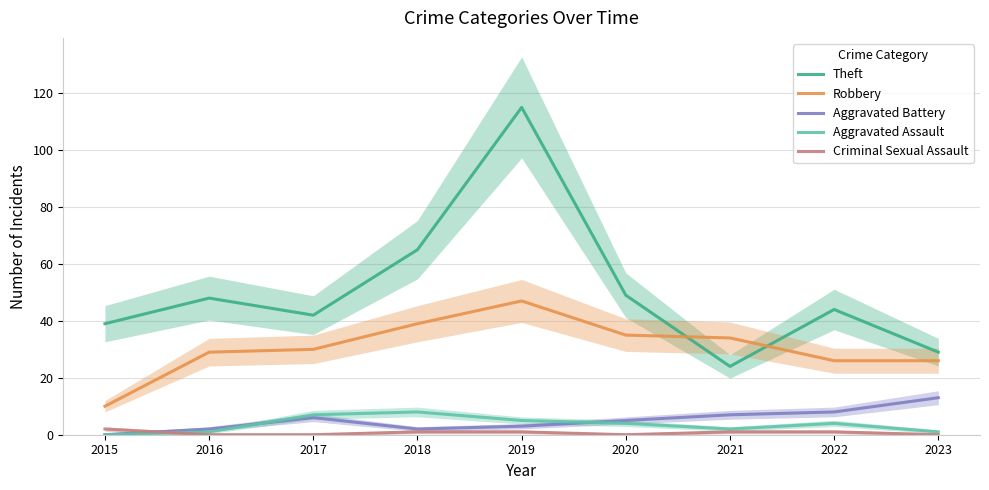

Reading left to right, list all the values displayed in this chart.

Theft: 39	48	42	65	115	49	24	44	29
Robbery: 10	29	30	39	47	35	34	26	26
Aggravated Battery: 0	2	6	2	3	5	7	8	13
Aggravated Assault: 0	1	7	8	5	4	2	4	1
Criminal Sexual Assault: 2	0	0	1	1	0	1	1	0